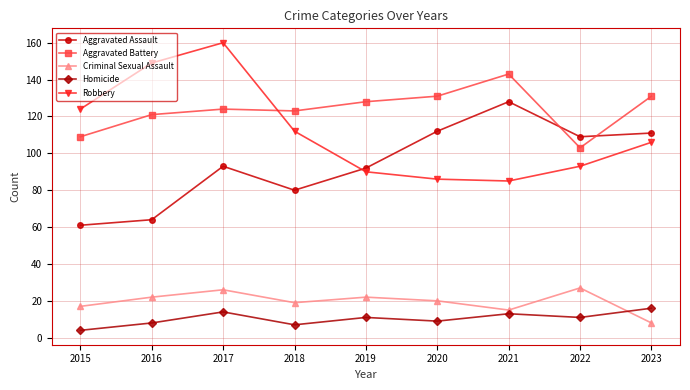

At which category does the chart reach its minimum across all series?

2015